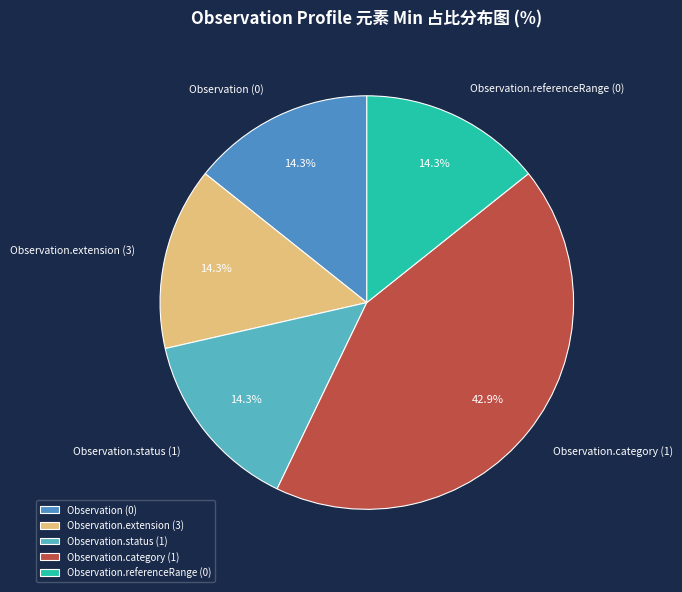

To the nearest percent, what is the average slice percentage?

20%